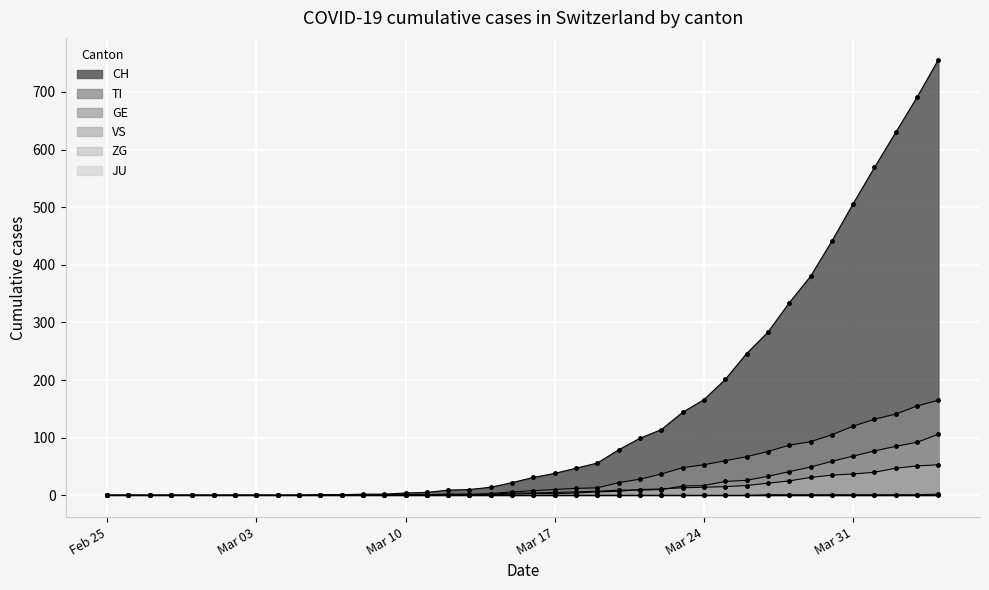

What is the spread (max minus min) of values at Mar 24?

166